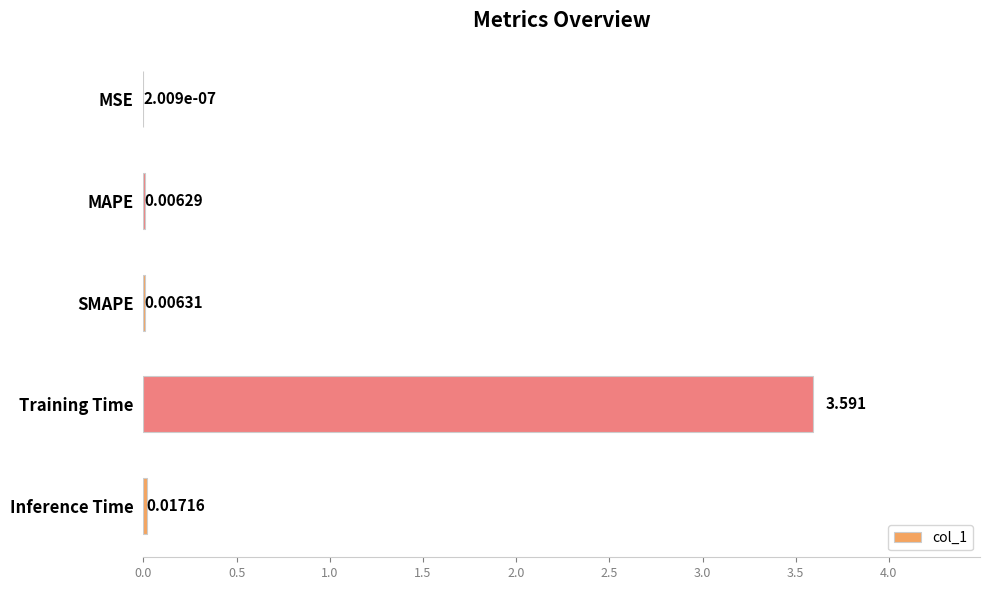

What is the average value?

0.7